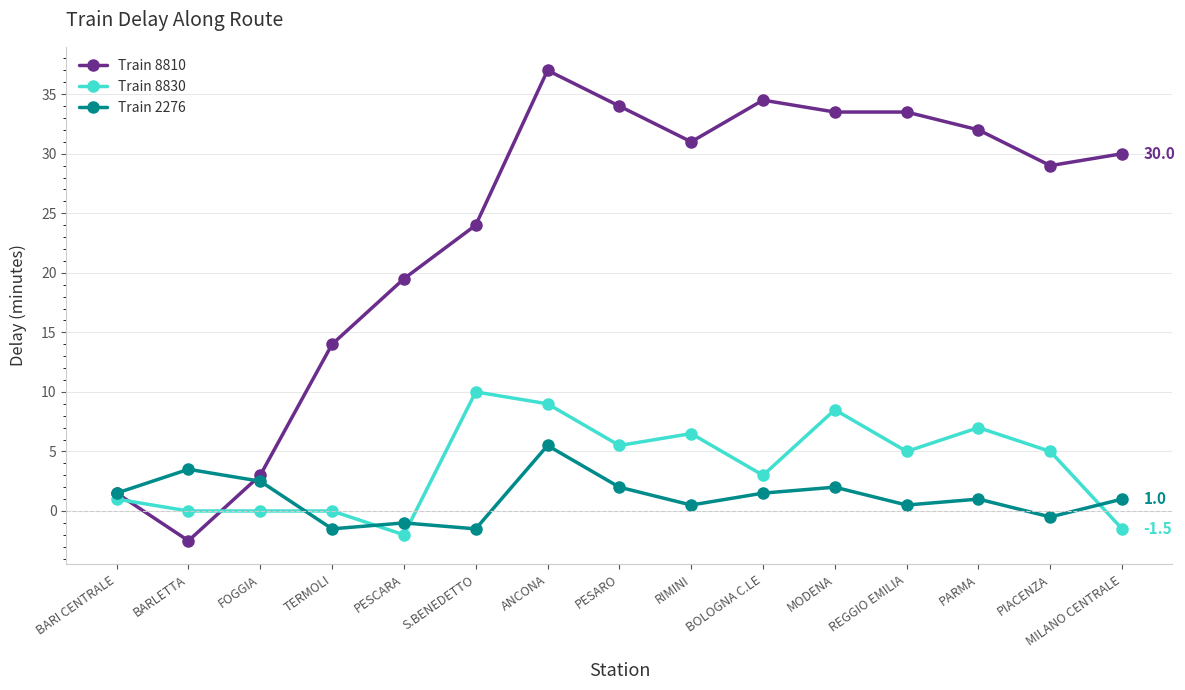

List the series in order of their peak value, lowest first.

Train 2276, Train 8830, Train 8810